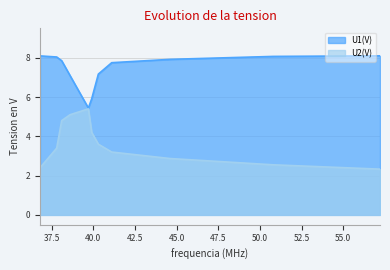

What is the label of the 1st point from the left?

36.8